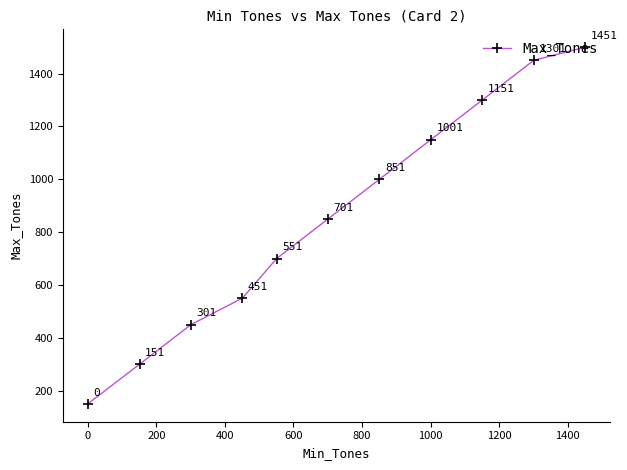

What is the minimum value shown in the chart?

150